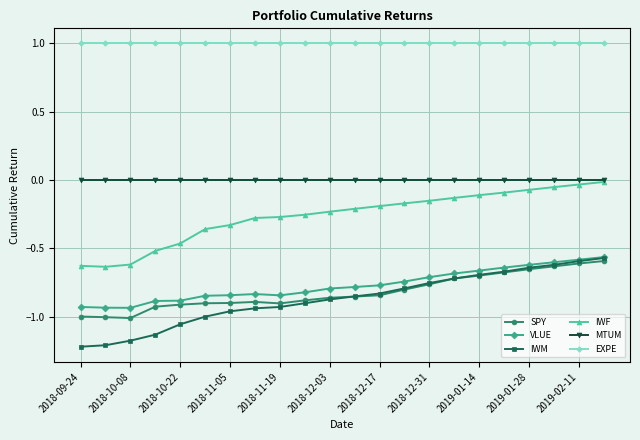

Which series has the widest spread of values?

IWM